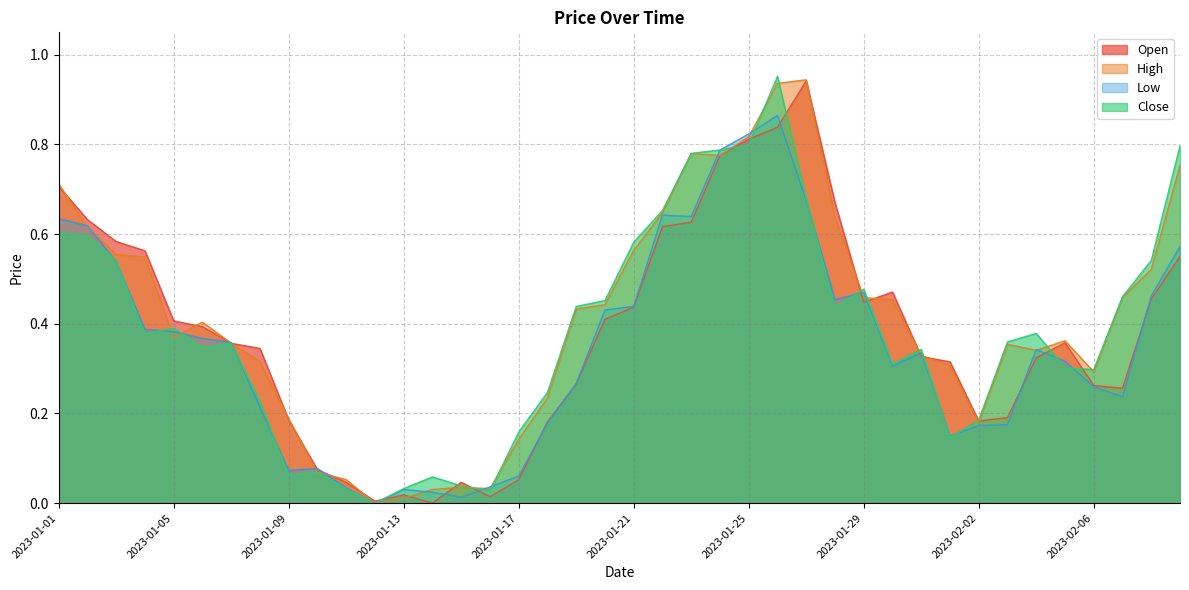

What are all the series names shown in the legend?

Open, High, Low, Close